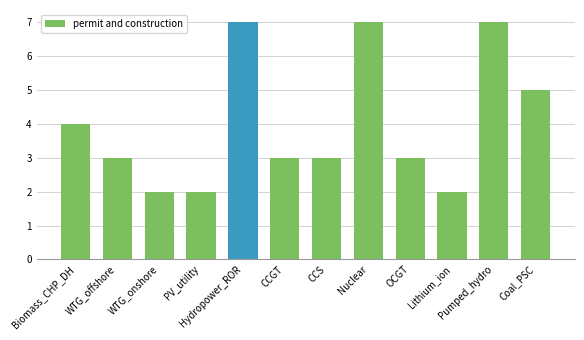

What is the change in value from PV_utility to Nuclear?

+5